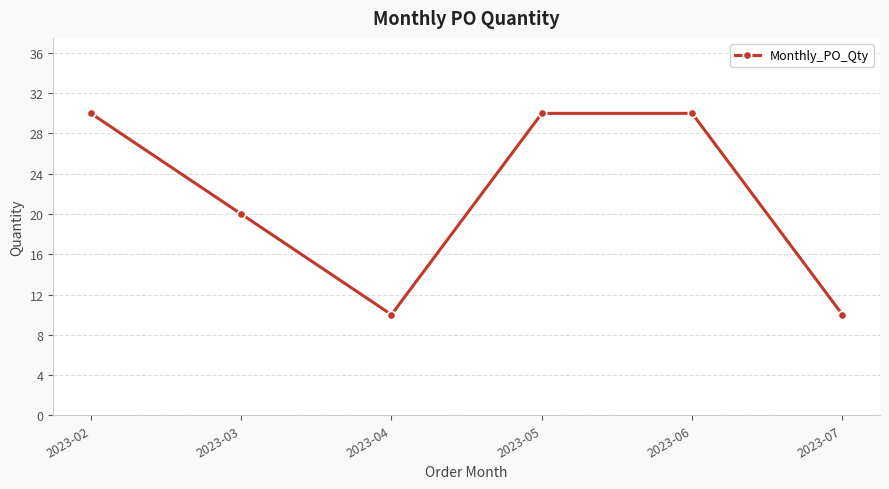

Where is the first local minimum?

2023-04